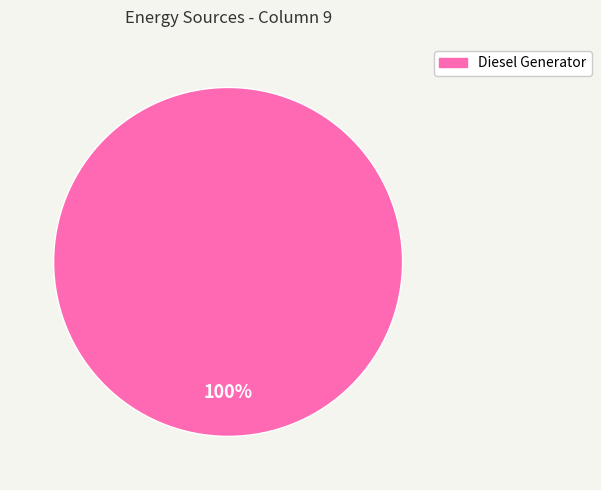

Is there a majority slice in this chart?

Yes